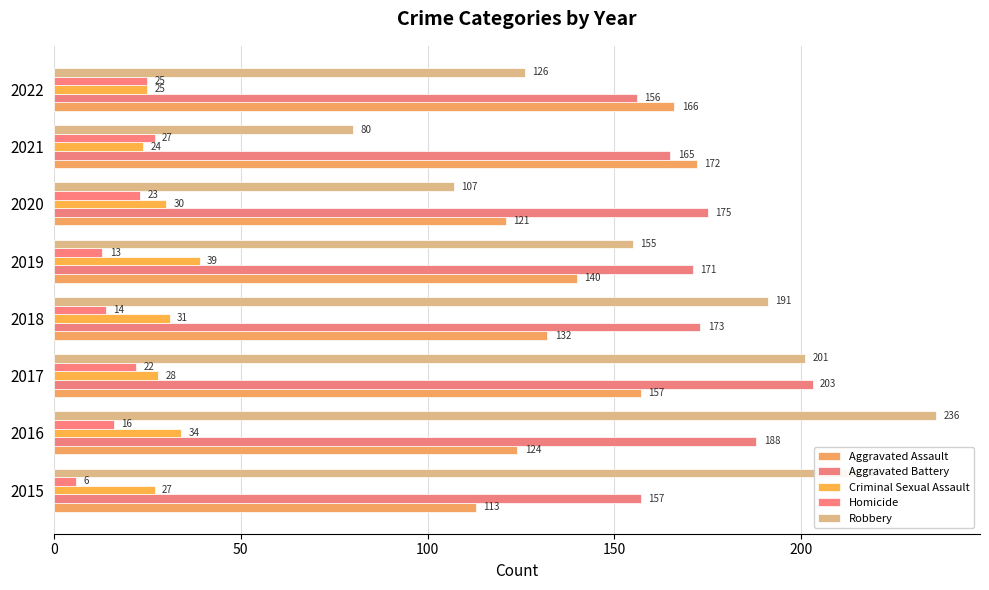

At how many categories does at least one series exceed 157?

8